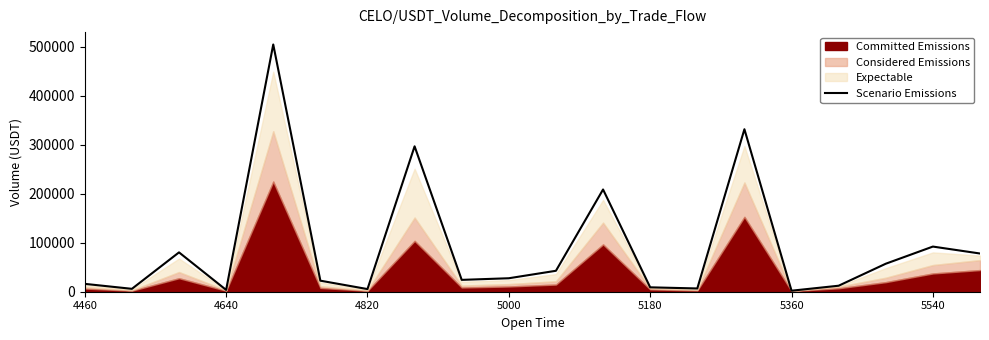

How many lines are shown in the chart?

1